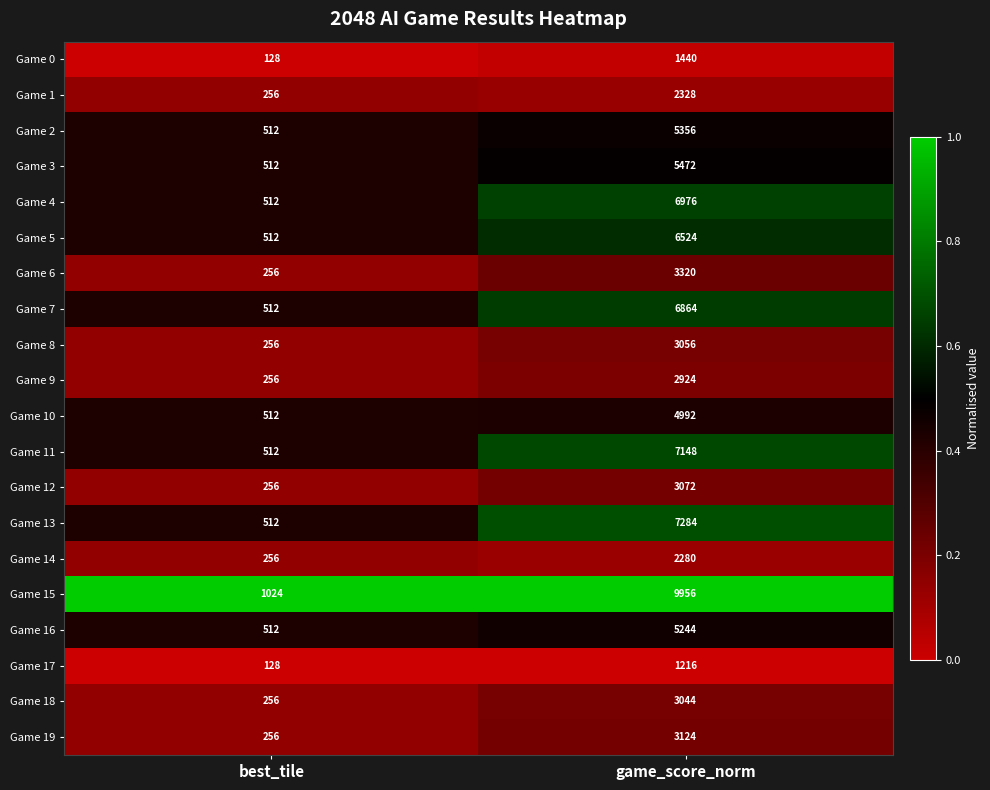

At which label does Game 13 reach its minimum?

best_tile